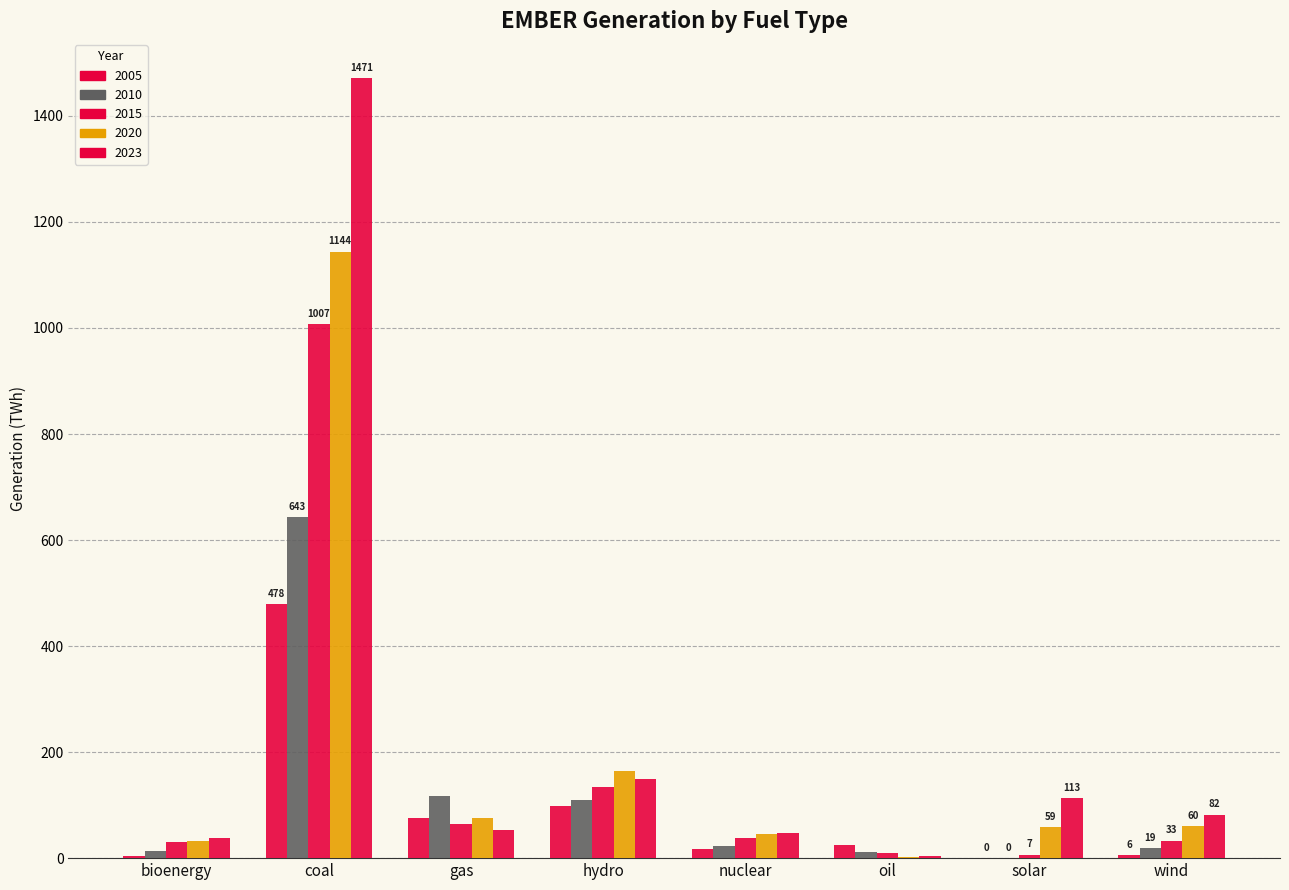

Which has a higher value, oil or gas?

gas